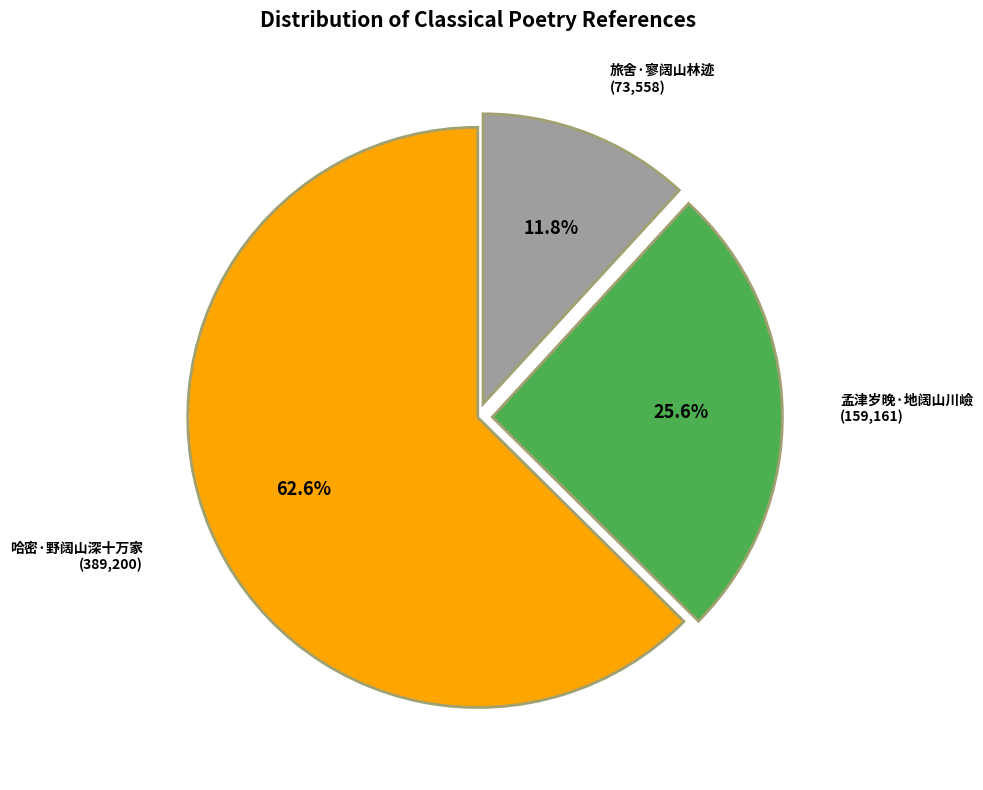

What is the largest slice in the pie chart?

哈密·野阔山深十万家